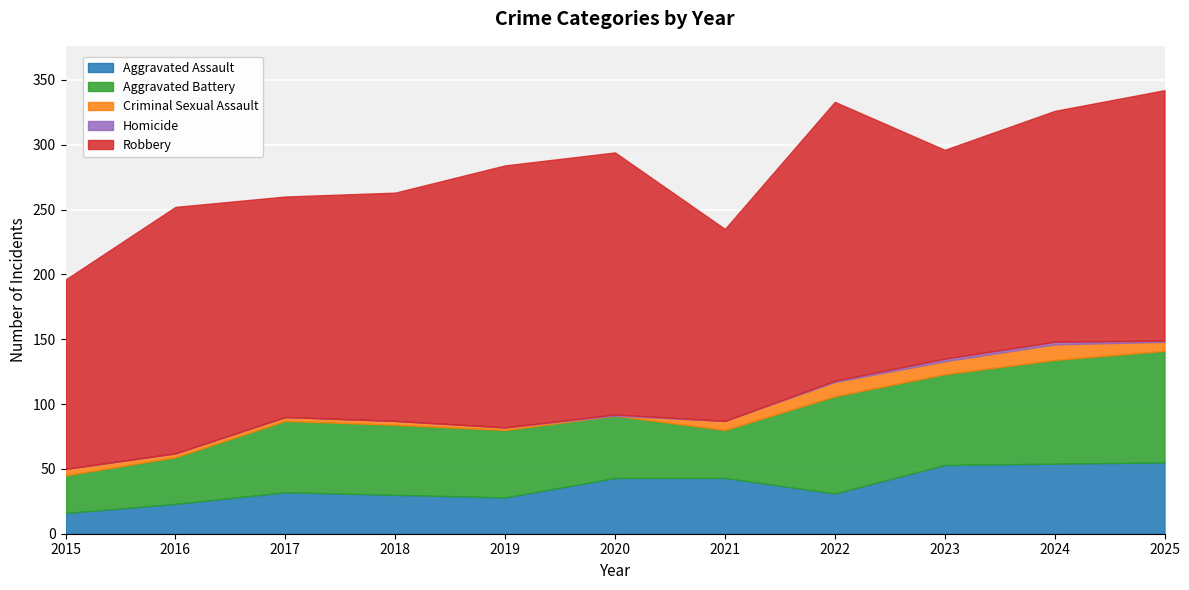

The value of Criminal Sexual Assault at 2023 is 10. True or false?

True